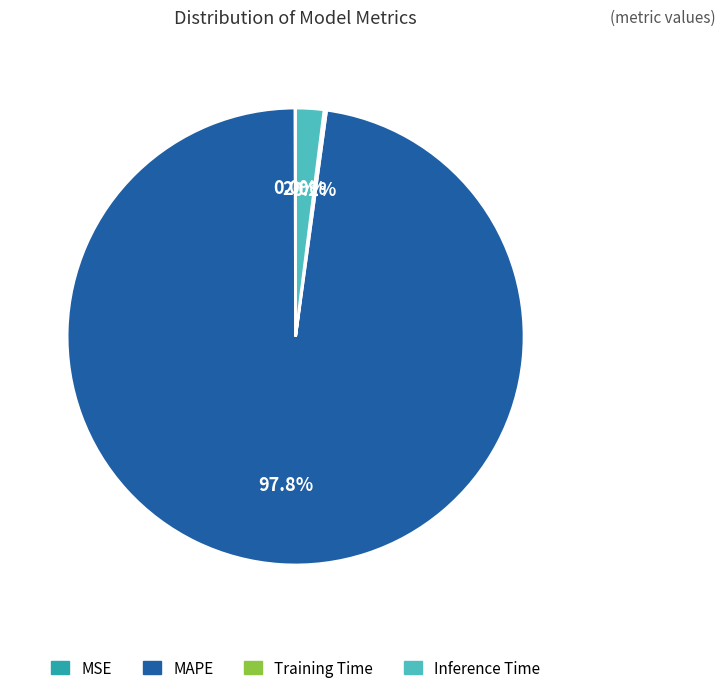

What is the majority slice?

MAPE